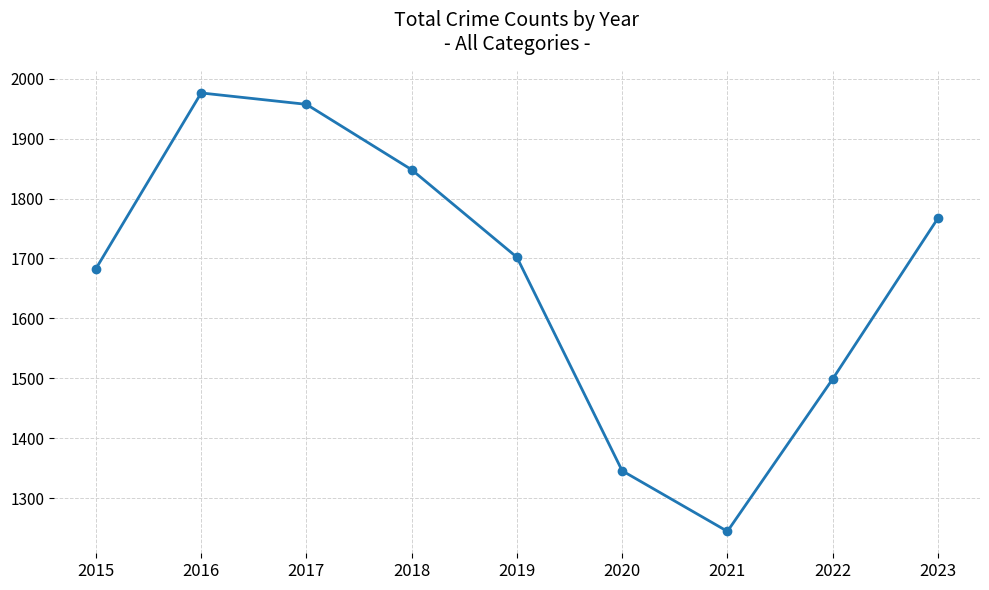

How many values are between 1499 and 1848?

5